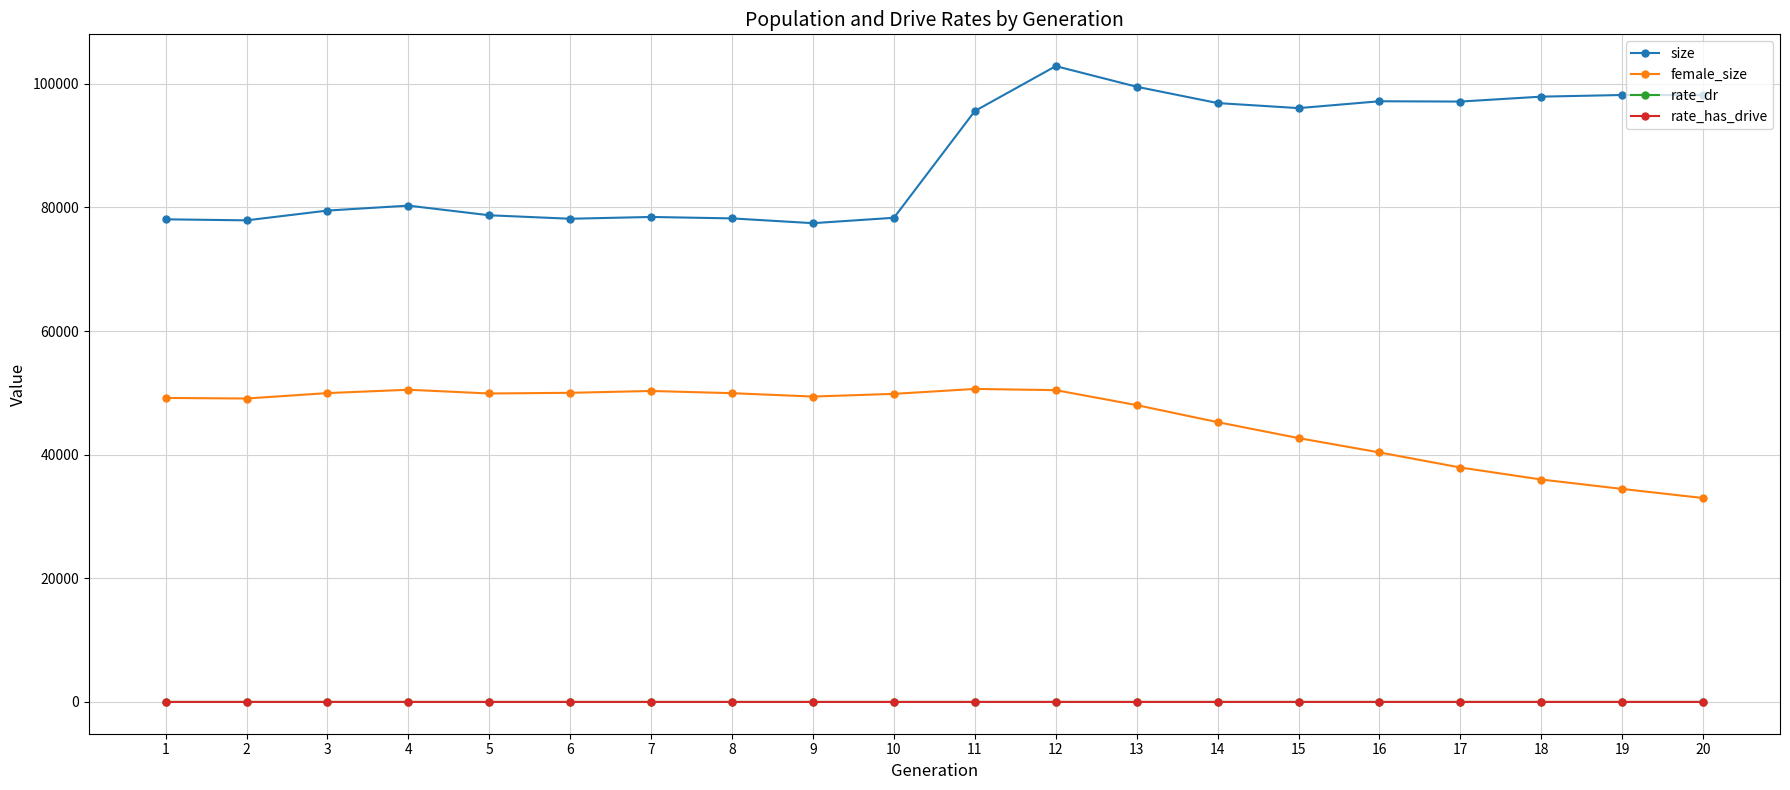

Is the value of rate_has_drive at 16 greater than the value of size at 17?

No